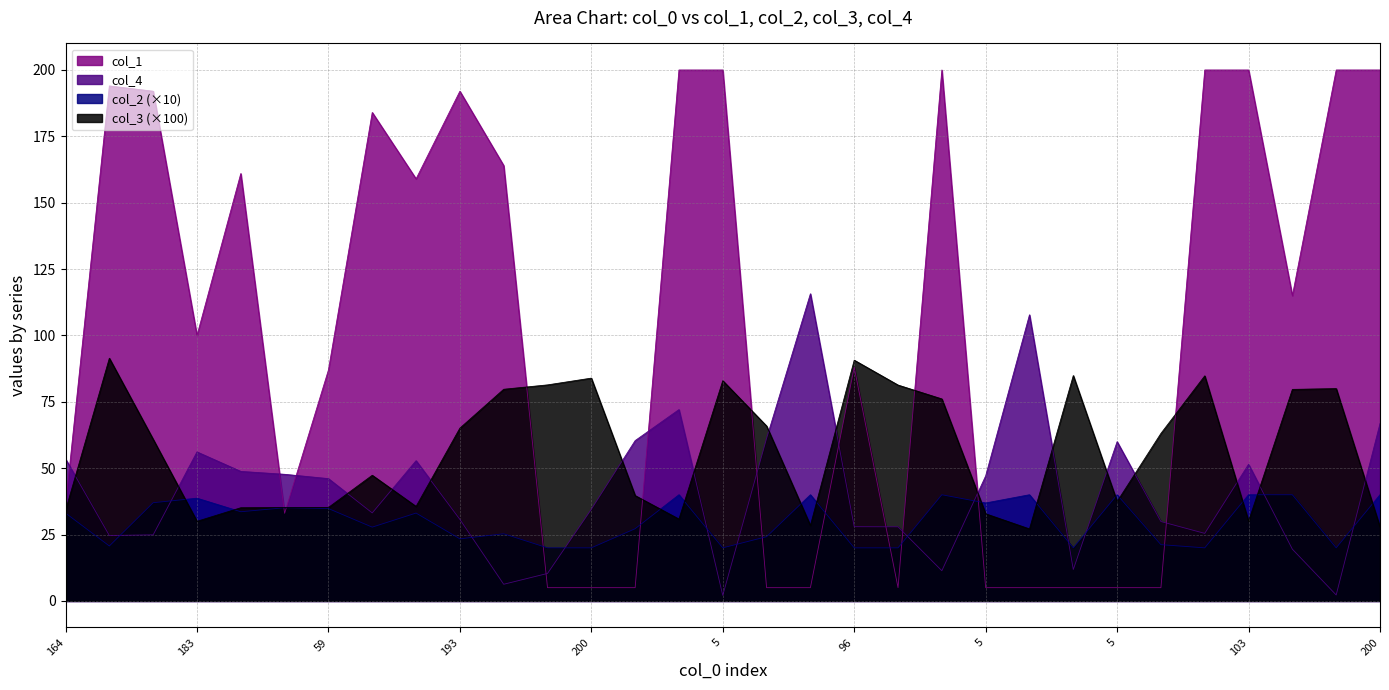

List the series in order of their peak value, highest first.

col_1, col_4, col_3 (×100), col_2 (×10)